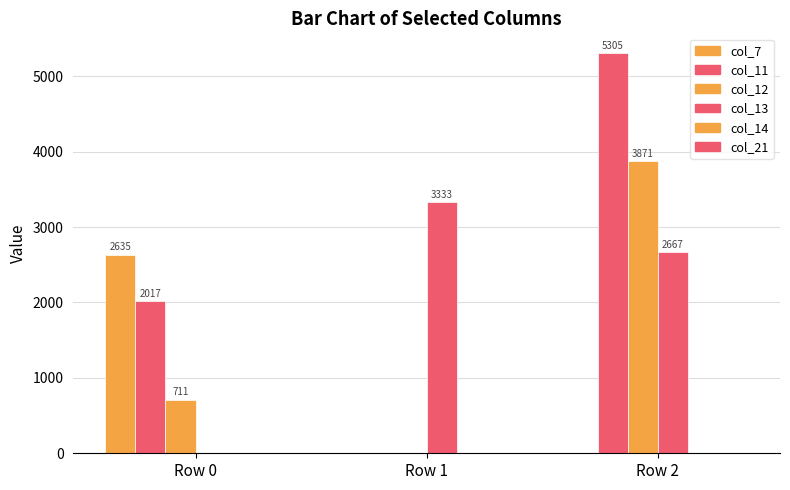

The value of col_7 at Row 1 is 0.0. True or false?

True